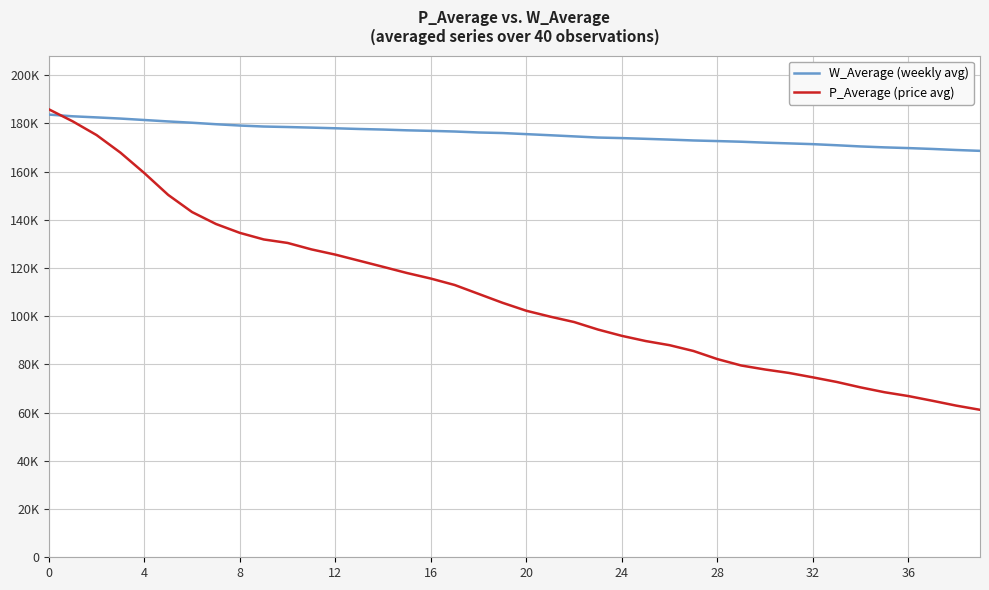

Does the chart display data point markers on the line(s)?

No